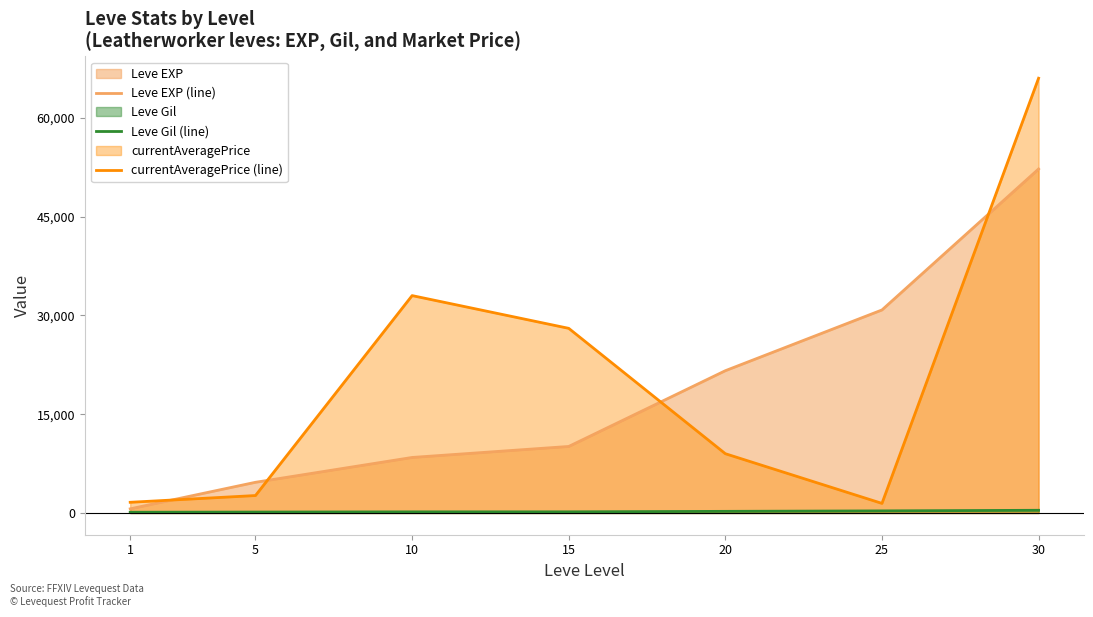

Which series has the largest total across all categories?

currentAveragePrice (line)